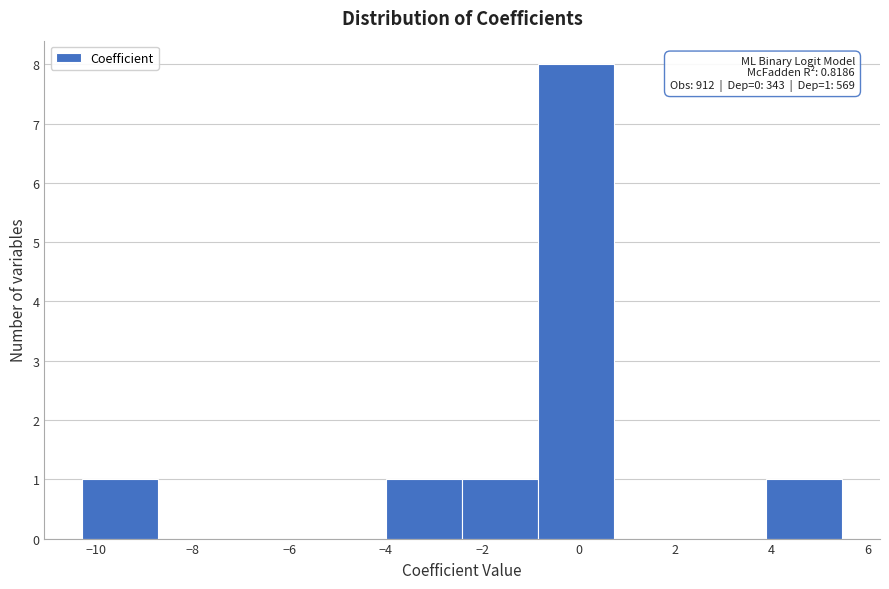

Which range on the x-axis has the tallest bar?

-0.8 to 0.8